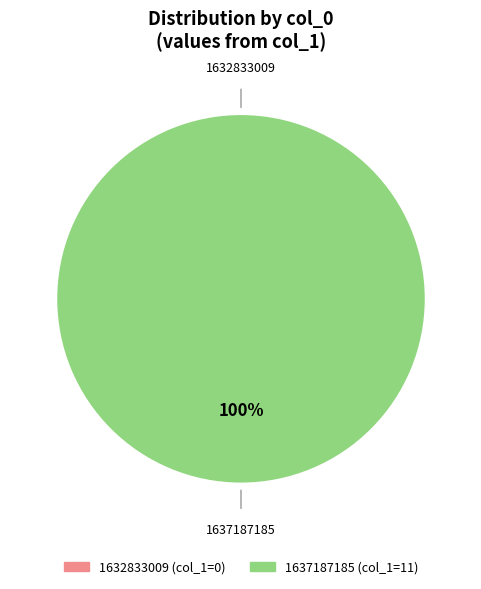

What percentage is the 1637187185 slice, to the nearest percent?

100%